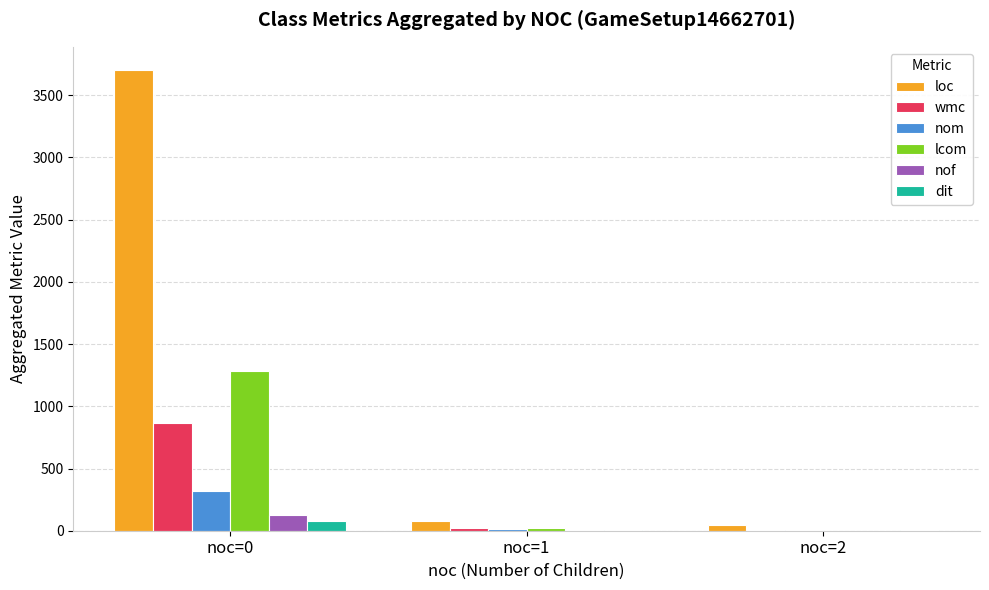

True or false: loc has a value of 3704 at noc=0.

True